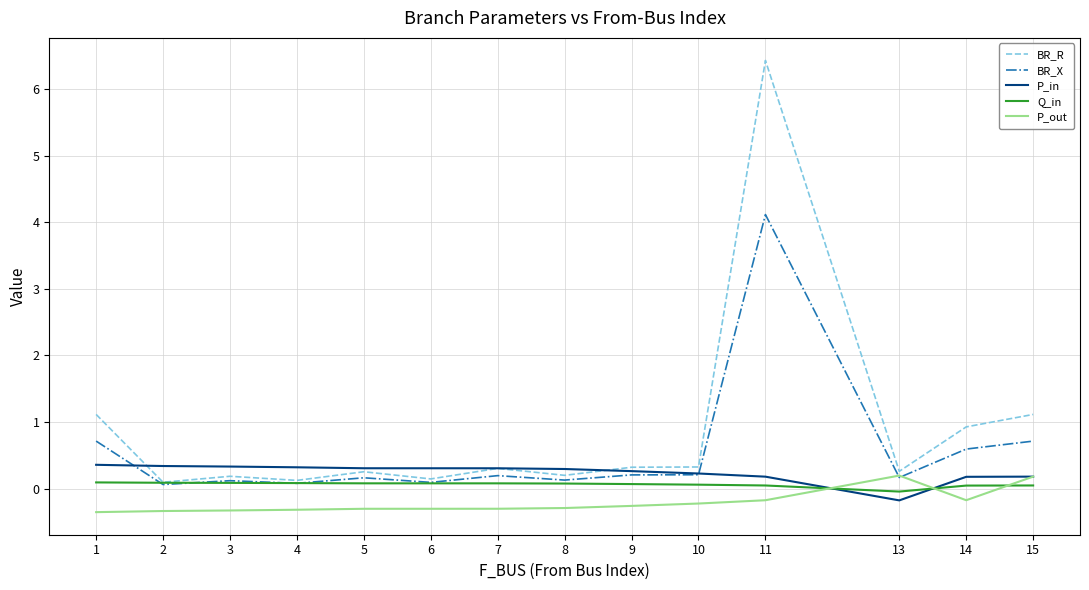

What is the maximum value for BR_R?

6.4